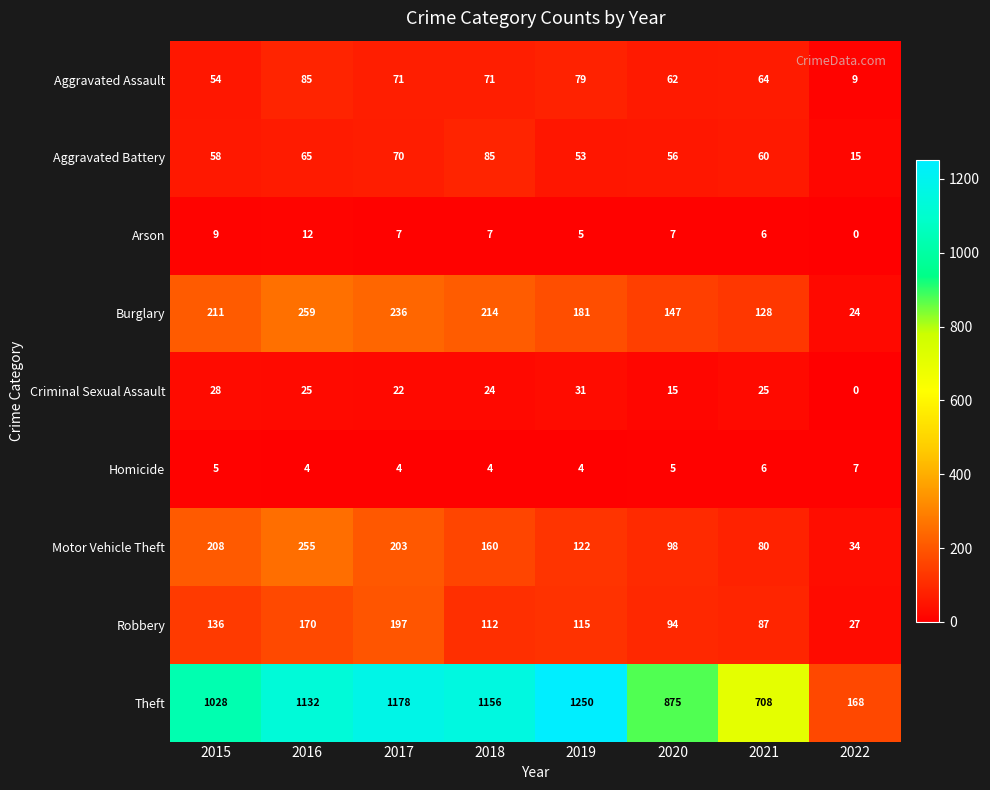

Which category has the lowest value across all series?

2022